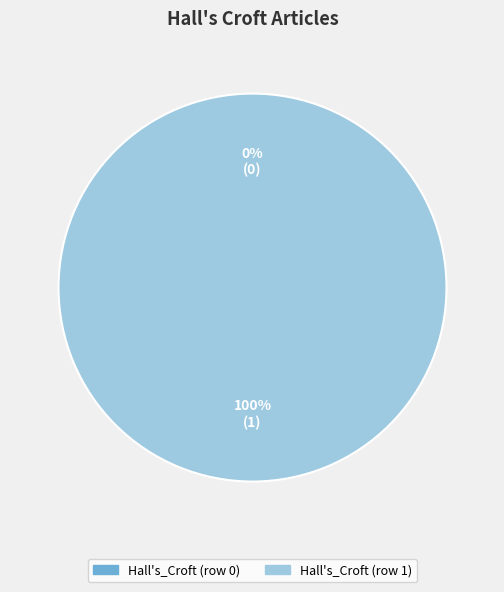

To the nearest percent, what percentage of the pie is Hall's_Croft (row 1)?

100%